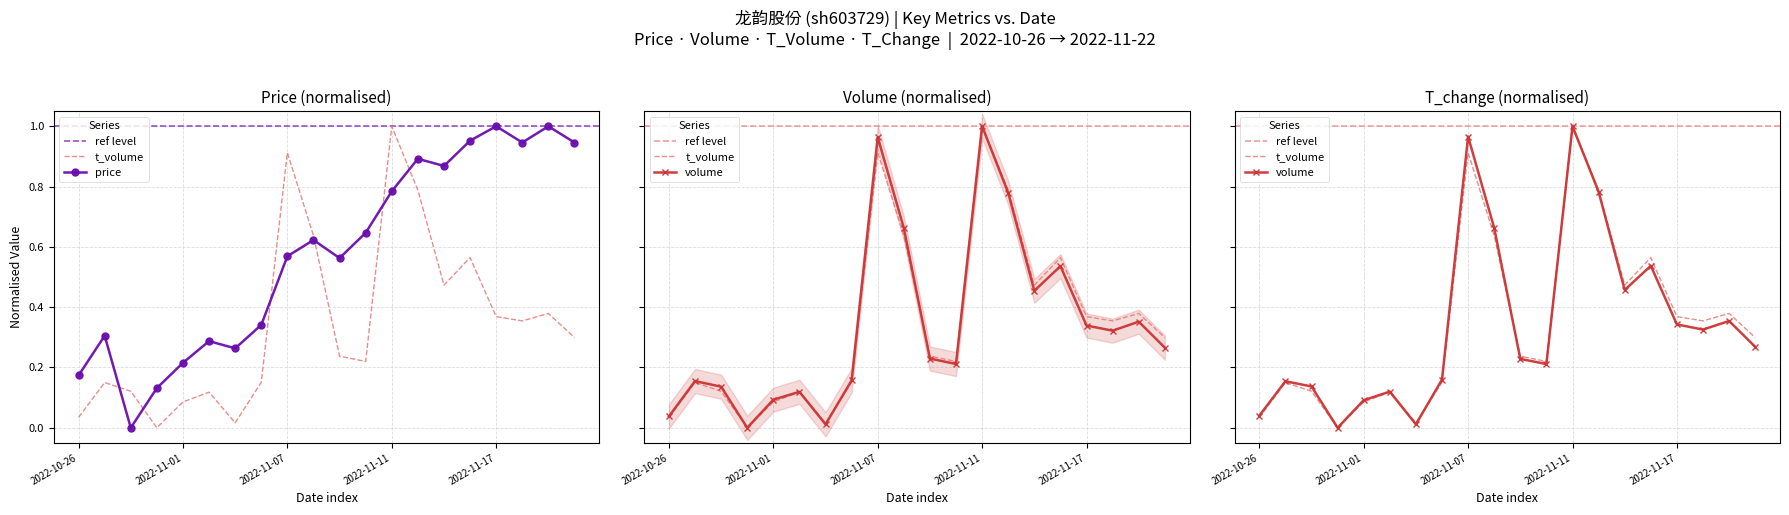

True or false: t_change and volume intersect in this chart.

True